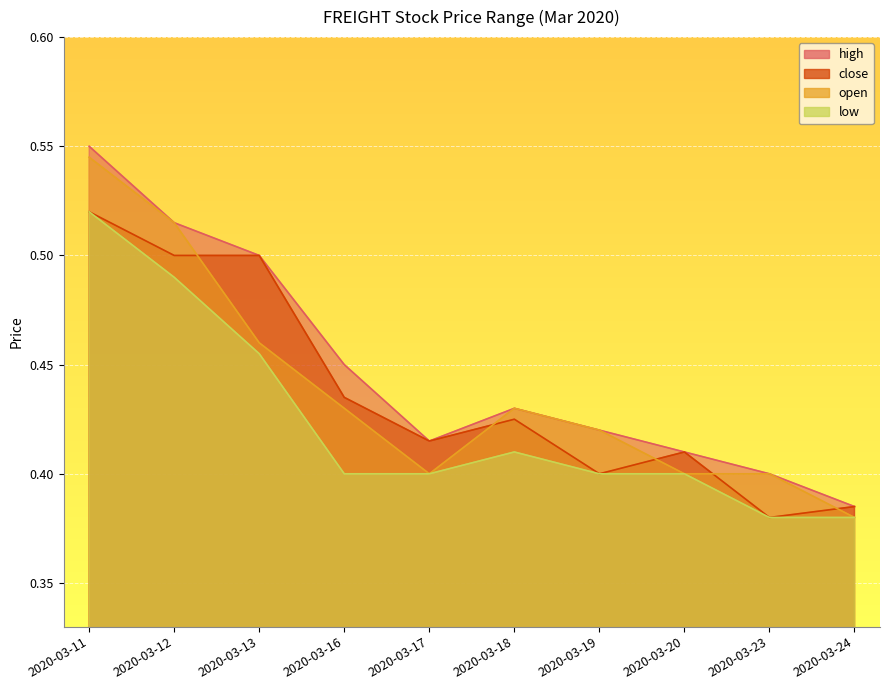

List the series in order of their peak value, highest first.

high, open, close, low